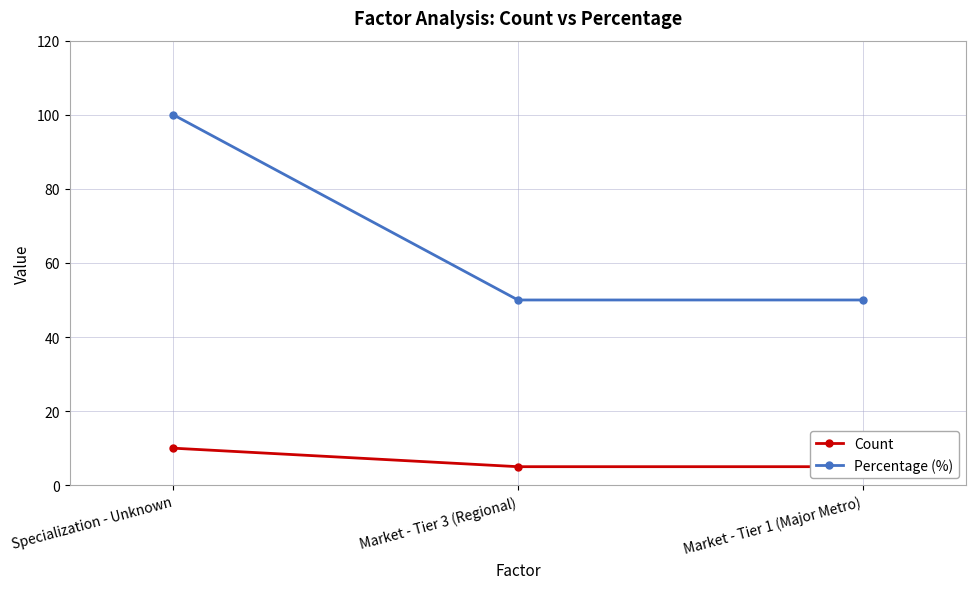

Which series has the largest range (max minus min)?

Percentage (%)